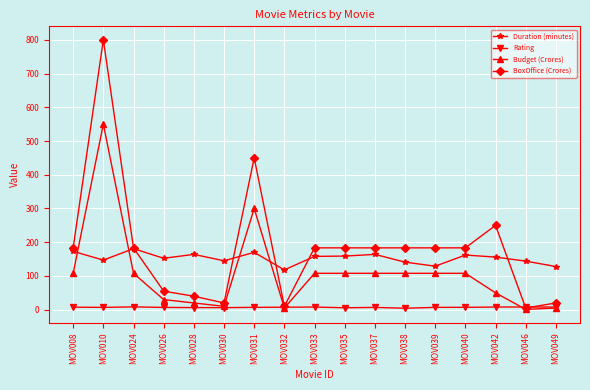

What is the lowest value of the Rating series?

4.4